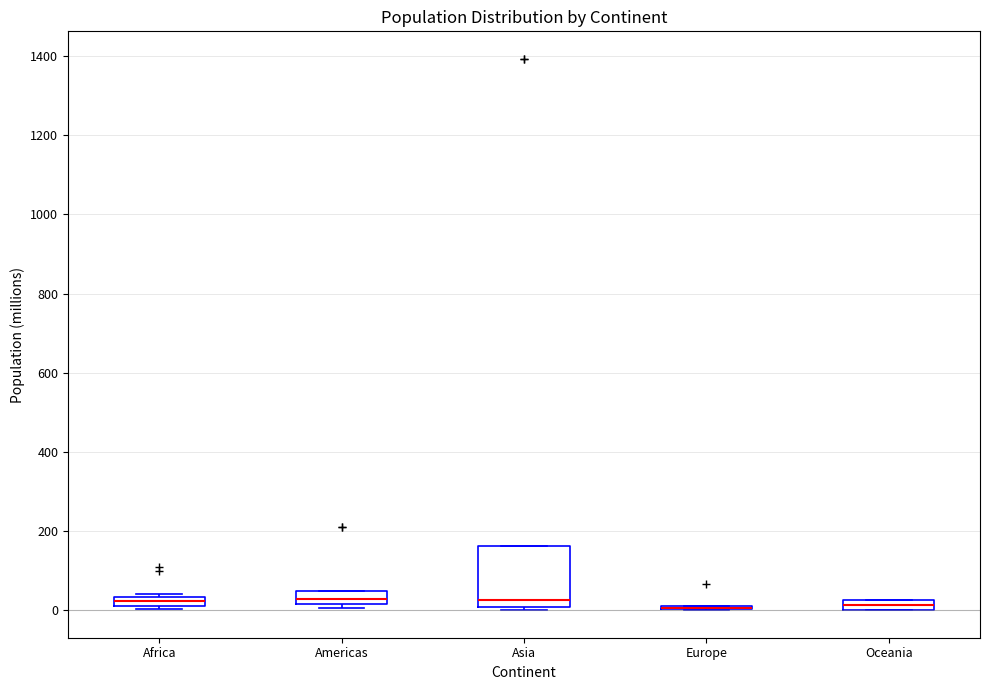

Where is the lower edge of the box for Americas on the y-axis? The values are not printed on the chart, so give them approximately, as read against the axis.

20